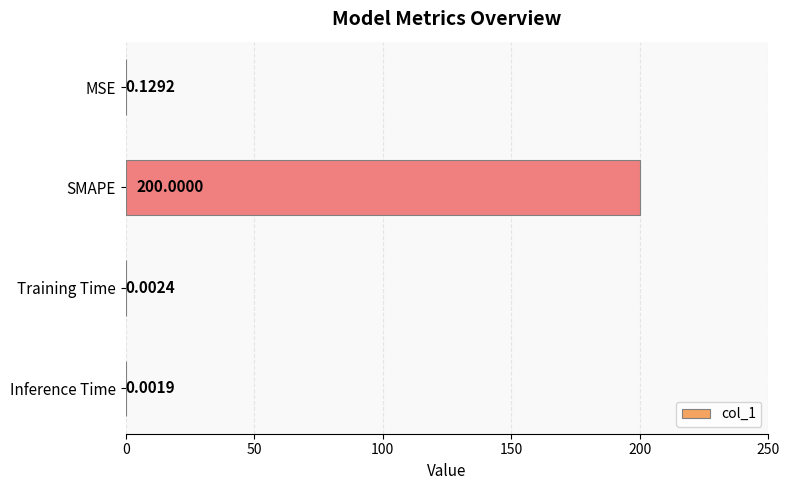

Which category has the highest value across all series?

SMAPE